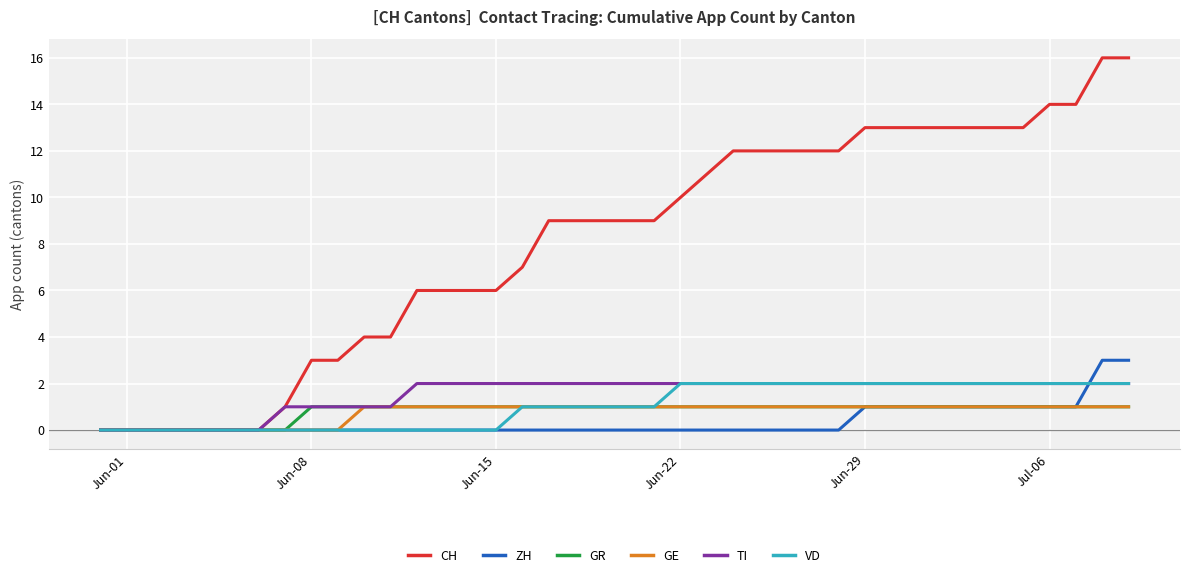

What is the difference between the second highest and minimum values in the ZH series?

3